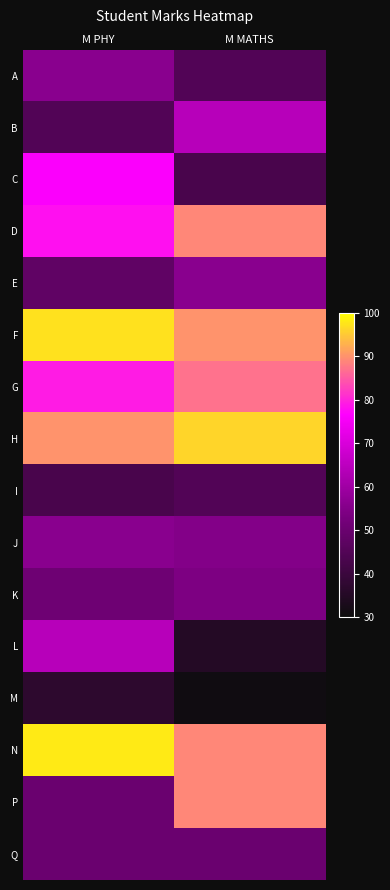

What is the total value across all series at M PHY?

1018